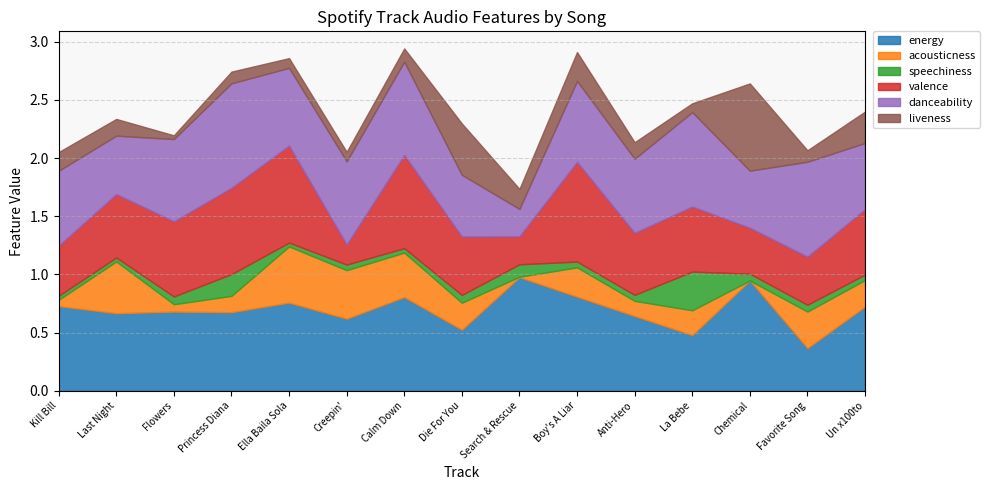

Reading left to right, list all the values displayed in this chart.

energy: 0.7	0.7	0.7	0.7	0.8	0.6	0.8	0.5	1.0	0.8	0.6	0.5	0.9	0.4	0.7
acousticness: 0.1	0.4	0.1	0.1	0.5	0.4	0.4	0.2	0.0	0.3	0.1	0.2	0.0	0.3	0.2
speechiness: 0.0	0.0	0.1	0.2	0.0	0.0	0.0	0.1	0.1	0.1	0.1	0.3	0.1	0.1	0.0
valence: 0.4	0.5	0.6	0.7	0.8	0.2	0.8	0.5	0.2	0.9	0.5	0.6	0.4	0.4	0.6
danceability: 0.6	0.5	0.7	0.9	0.7	0.7	0.8	0.5	0.2	0.7	0.6	0.8	0.5	0.8	0.6
liveness: 0.2	0.1	0.0	0.1	0.1	0.1	0.1	0.4	0.2	0.2	0.1	0.1	0.8	0.1	0.3